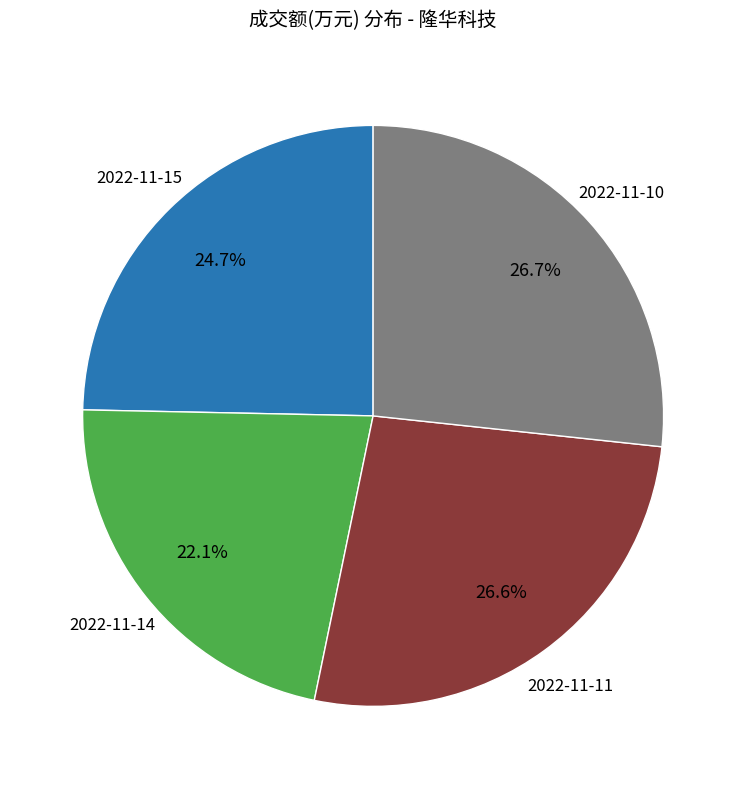

Count the number of slices in the pie.

4